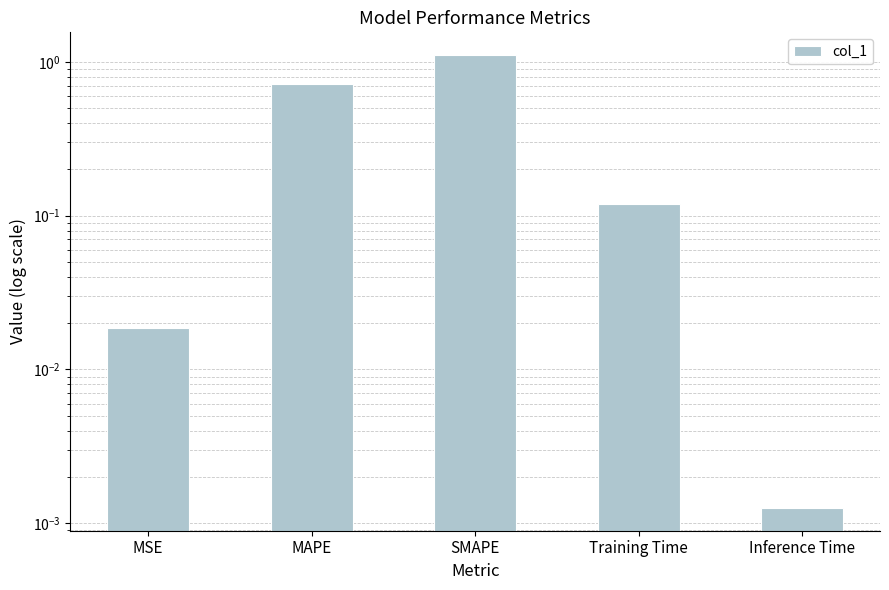

What is the change in value from MSE to Training Time?

+0.1